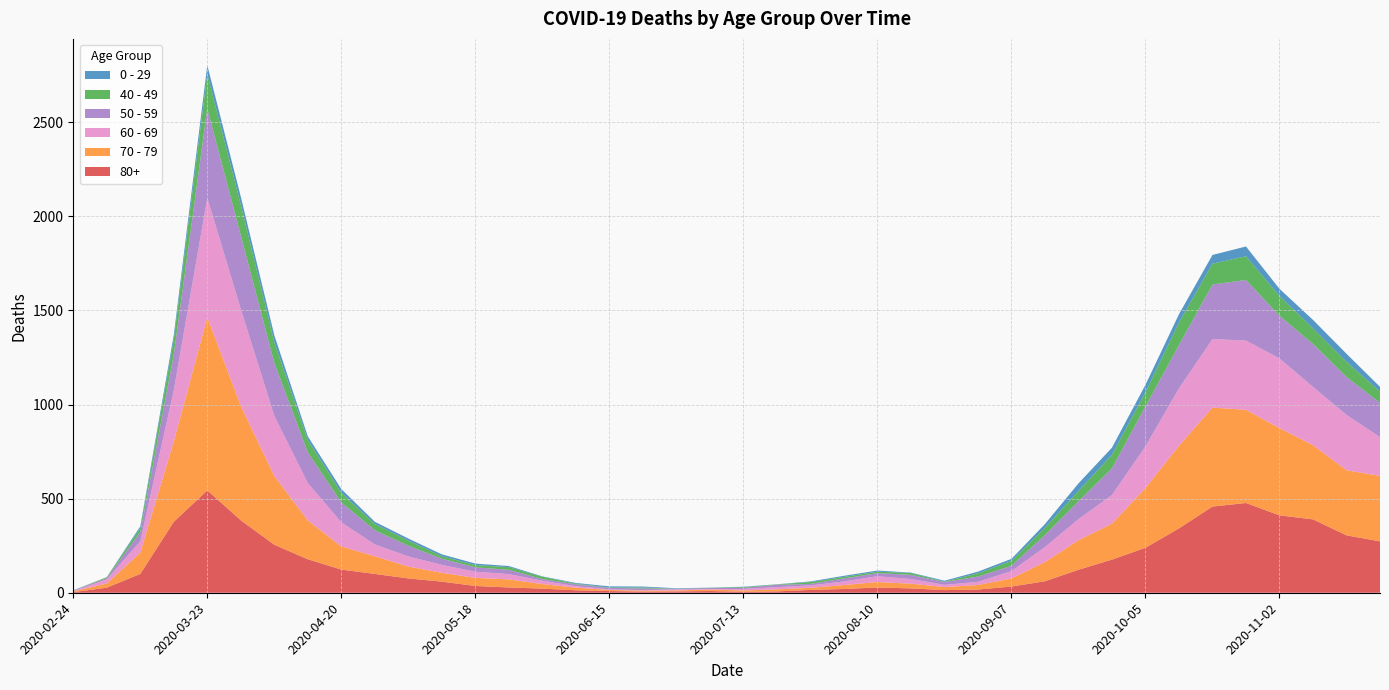

Reading left to right, what are all the values shown in this chart?

80+: 3	27	100	377	544	385	255	178	123	100	76	59	36	28	22	13	9	6	7	9	5	7	15	20	28	23	14	17	33	61	122	176	239	342	458	477	411	390	305	273
70 - 79: 4	22	113	427	920	608	365	206	123	94	63	47	43	43	24	14	6	5	5	8	7	11	11	21	29	25	16	24	43	102	157	191	318	439	526	495	464	394	346	348
60 - 69: 2	22	61	272	634	514	320	199	128	63	54	42	33	28	18	8	3	3	6	3	8	12	13	19	31	25	12	17	39	80	112	152	221	305	364	368	370	310	294	206
50 - 59: 3	7	48	190	475	392	281	163	106	75	57	33	23	23	9	10	8	9	3	5	6	12	8	16	16	22	15	28	28	64	95	142	212	230	290	322	227	228	202	182
40 - 49: 0	5	21	79	183	163	111	66	51	33	27	13	12	14	12	3	2	5	1	1	4	2	10	8	8	10	2	17	26	38	55	72	76	120	111	126	105	83	80	60
0 - 29: 1	0	10	25	47	42	36	19	20	12	11	10	8	6	2	4	6	5	2	1	2	1	3	6	6	2	5	9	11	20	40	38	39	44	46	52	38	45	43	25